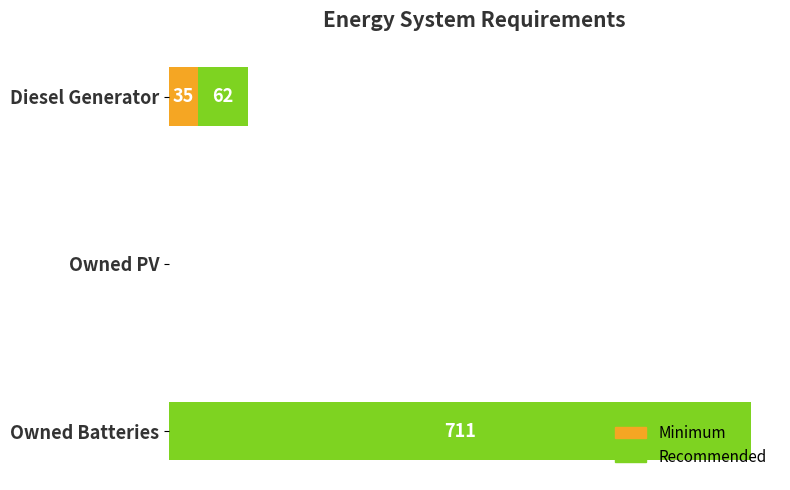

What are all the series names shown in the legend?

Minimum, Recommended